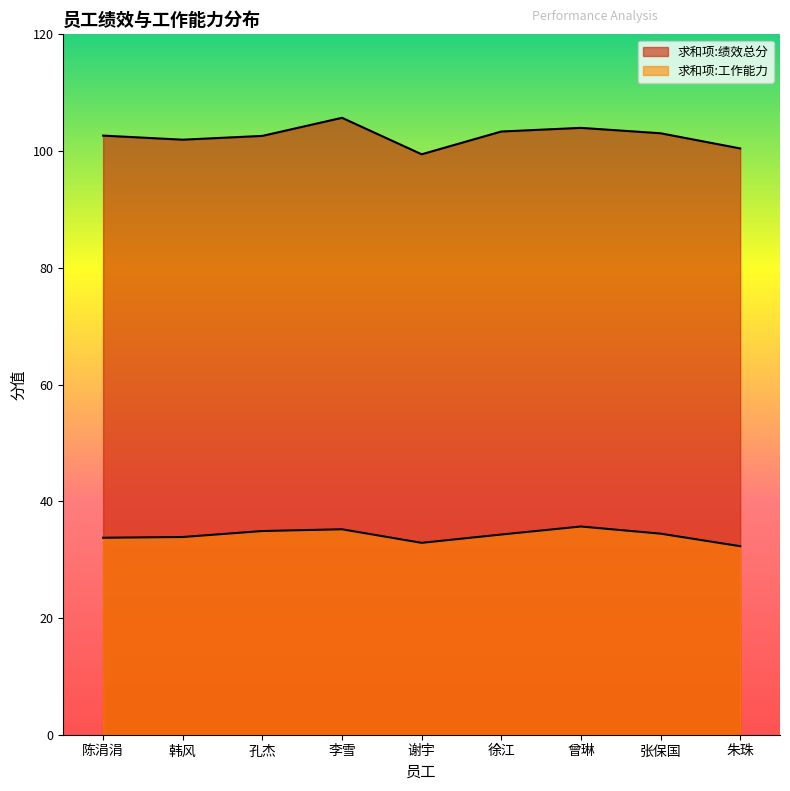

What is the difference between the highest and lowest values at 谢宇?

66.6